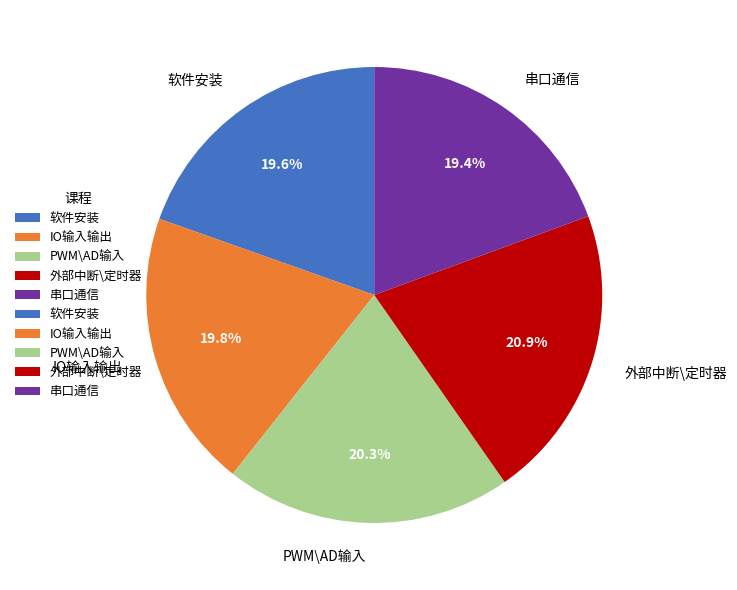

To the nearest percent, what is the difference between the PWM\AD输入 and 软件安装 slice percentages?

1%